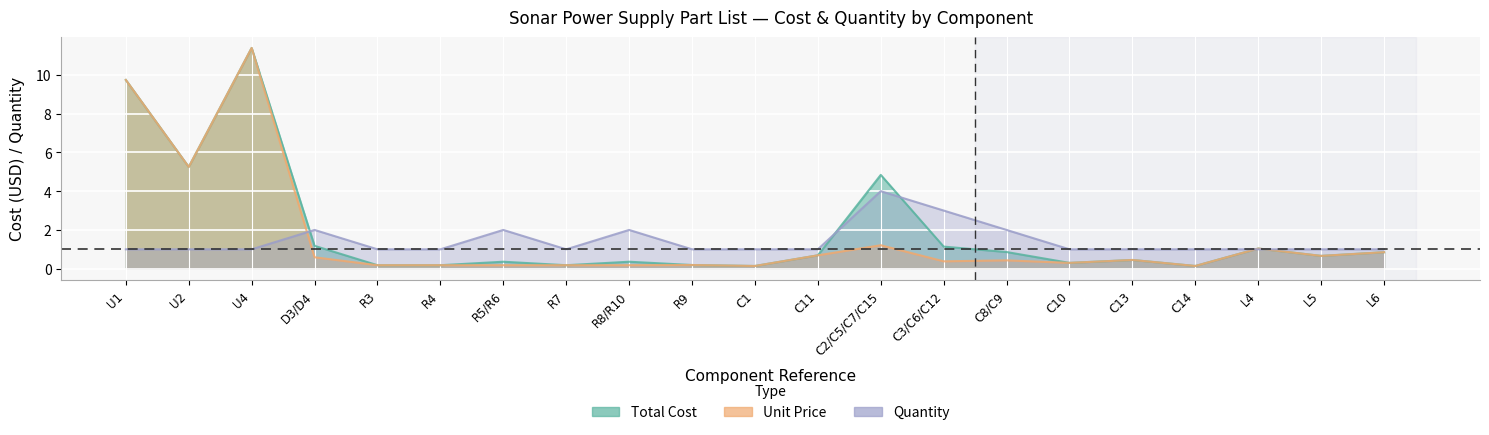

Between R8/R10 and R9, which series saw the biggest shift?

Quantity